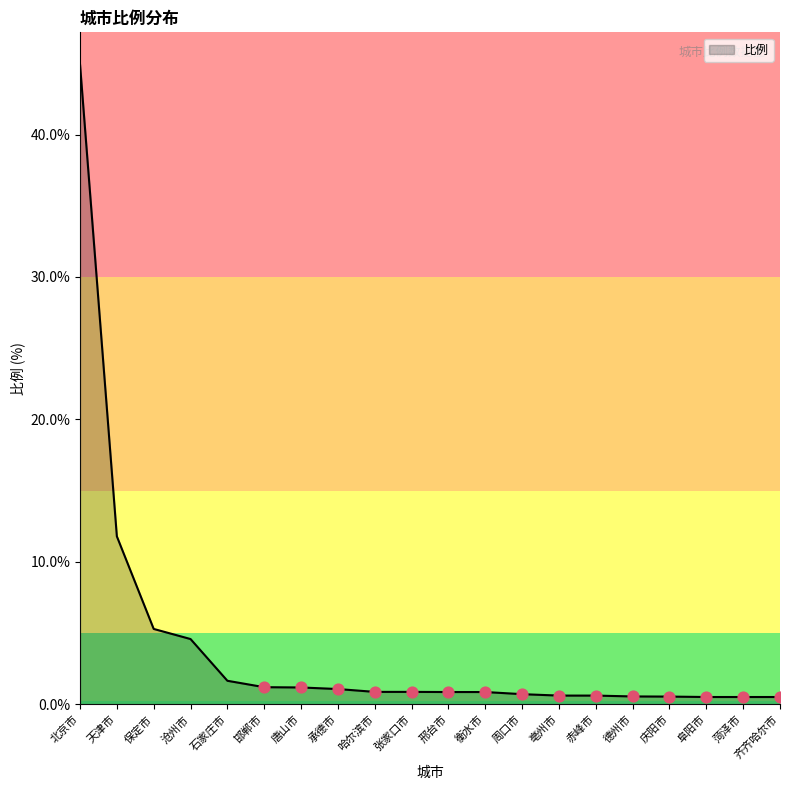

What is the change in value from 保定市 to 承德市?

-4.2